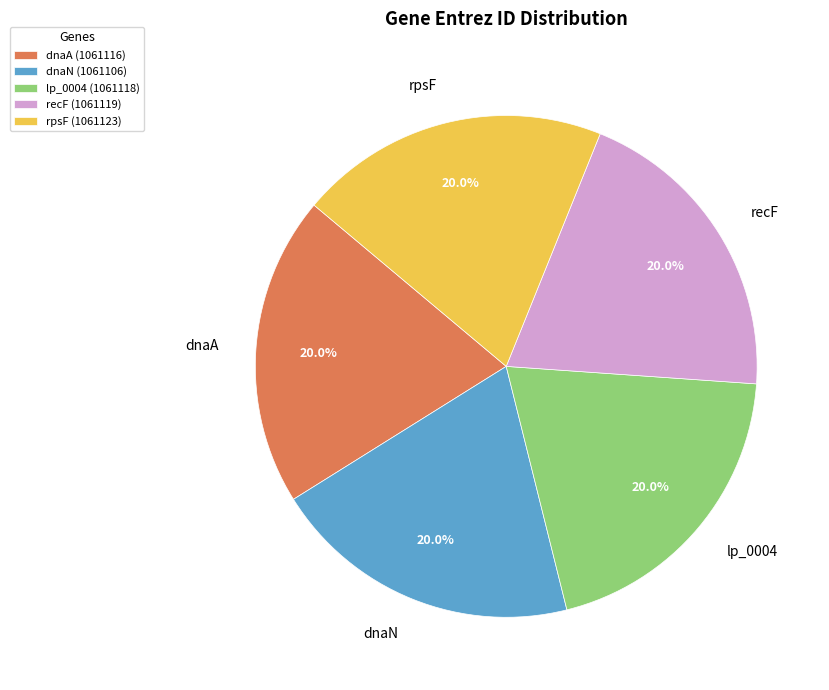

The lp_0004 slice represents 20% of the pie. True or false?

True